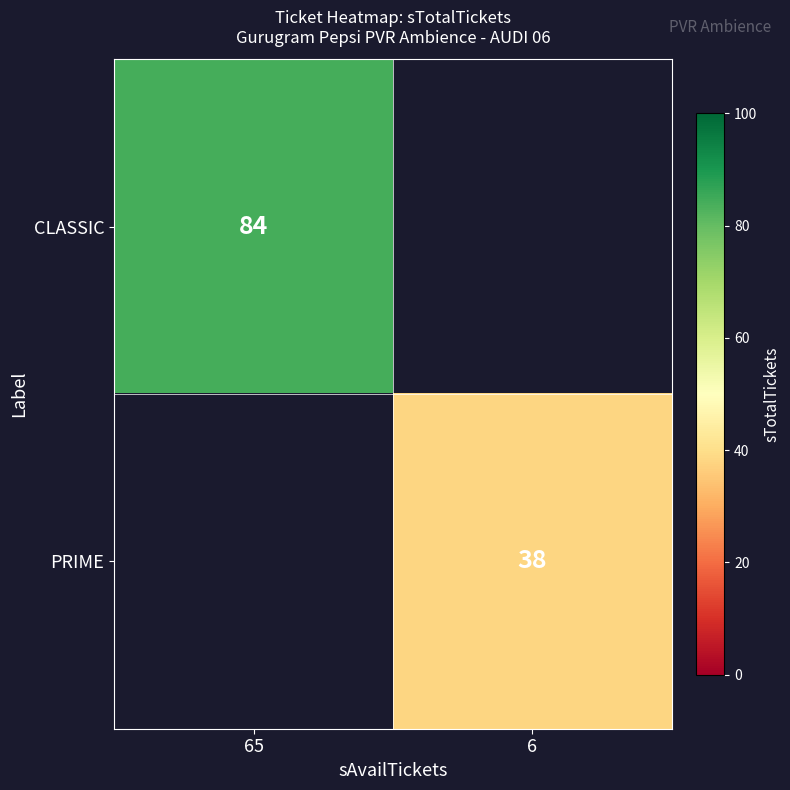

True or false: CLASSIC has a value of 143 at 65.

False